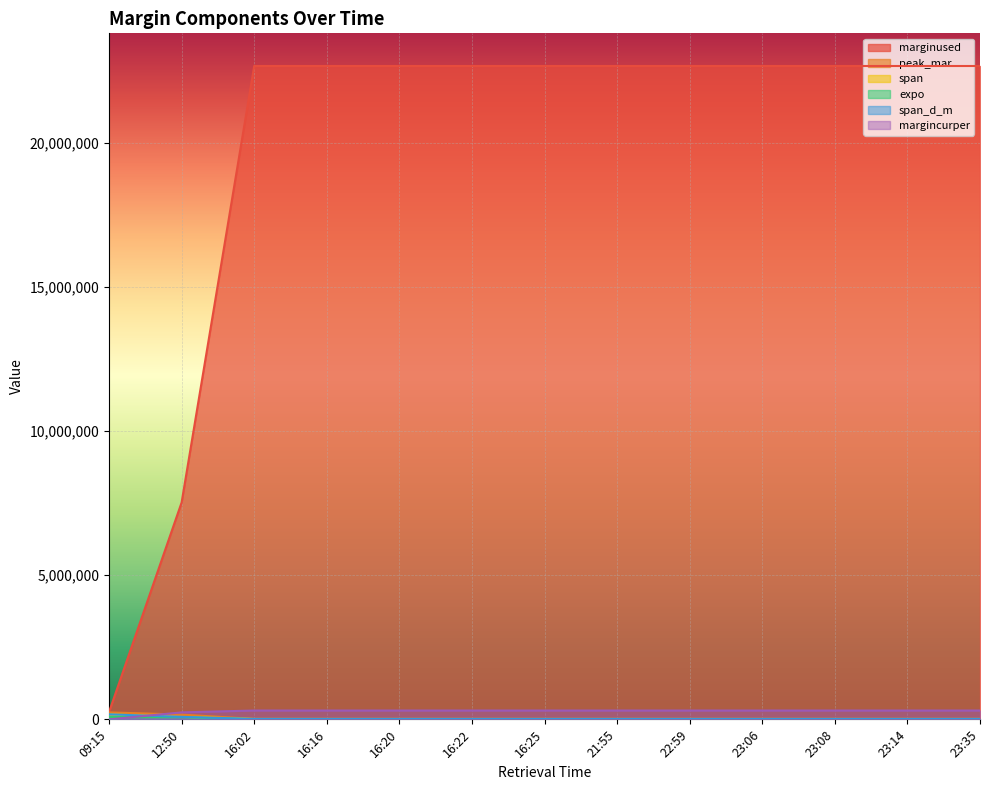

True or false: margincurper has a value of 306251.2 at 23:14.

True